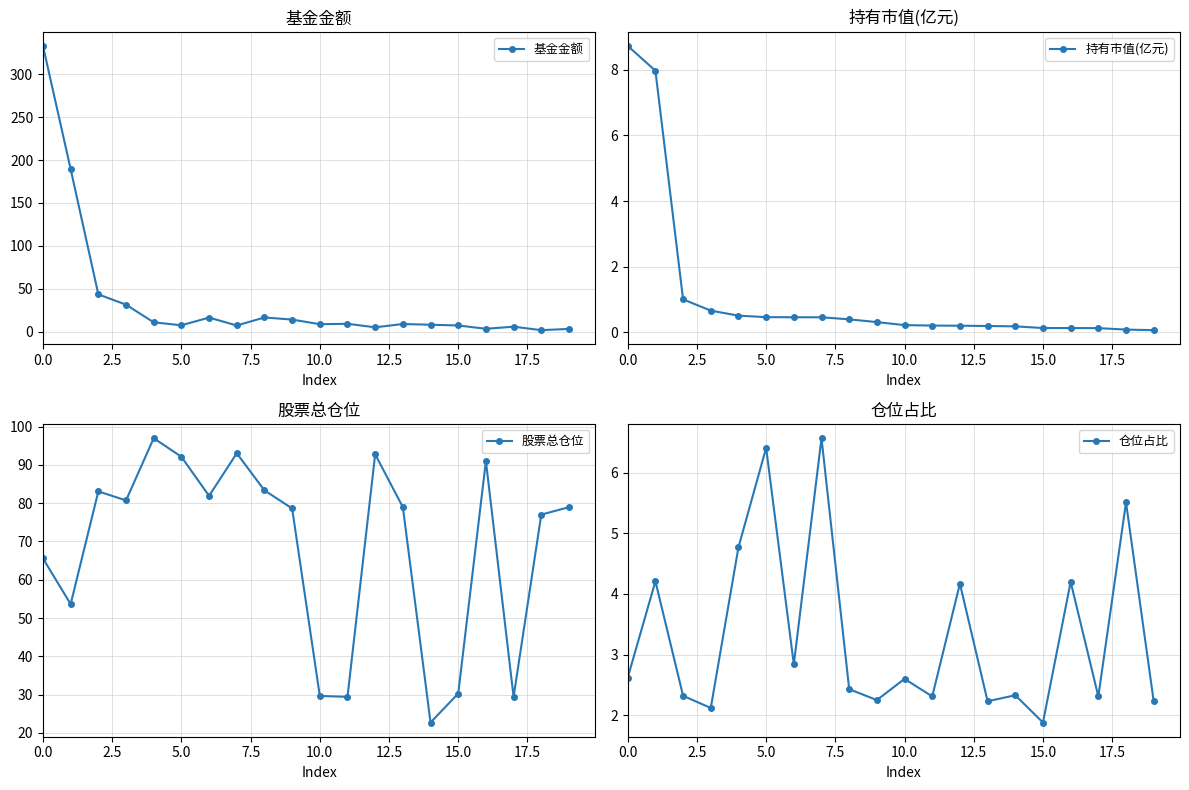

True or false: 基金金额 has a value of 196.3 at 0.0.

False